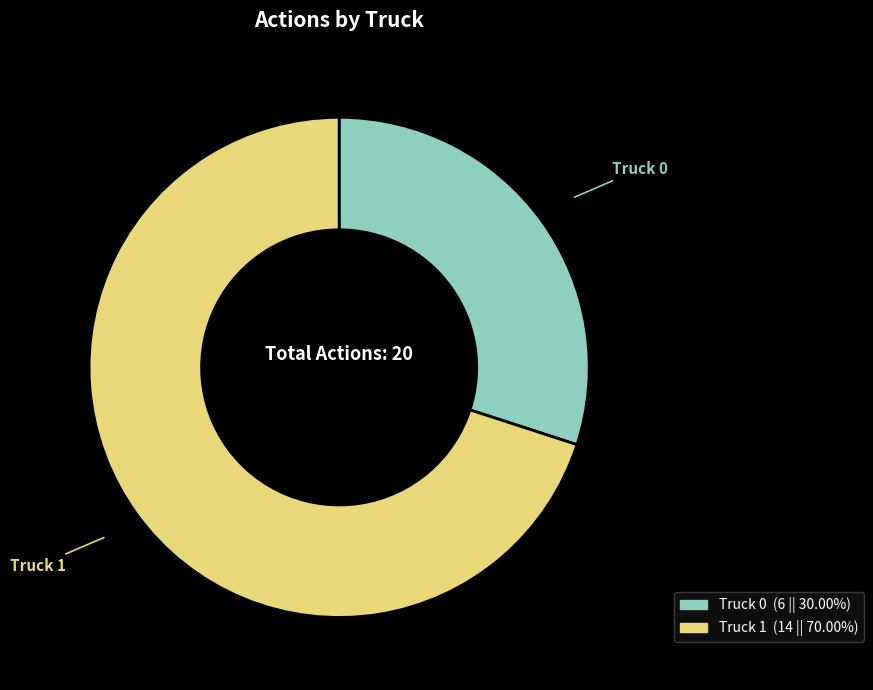

Is it true that Truck 1 is 82% of the pie?

False